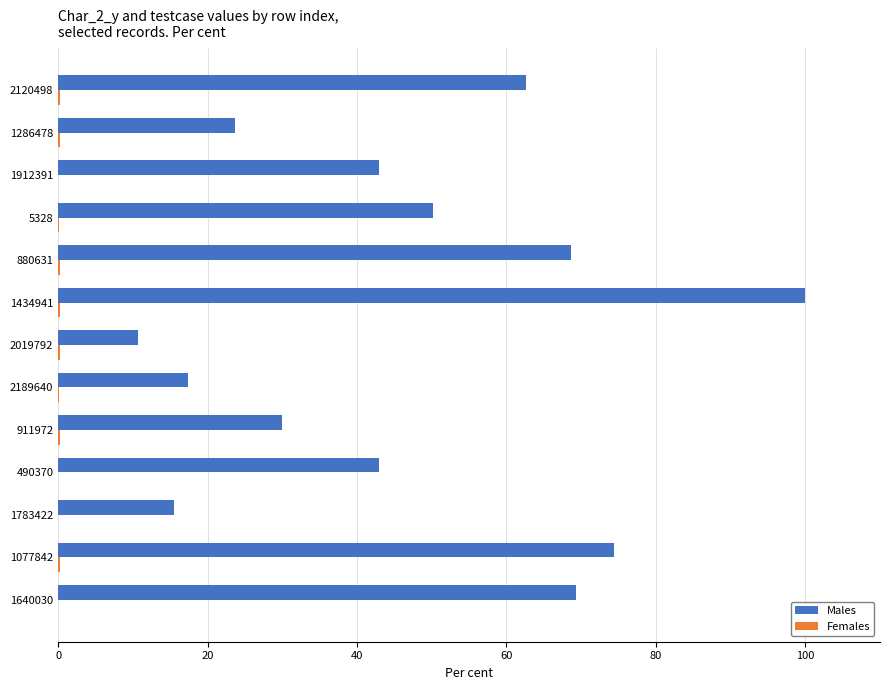

True or false: Males has a value of 11.4 at 911972.

False